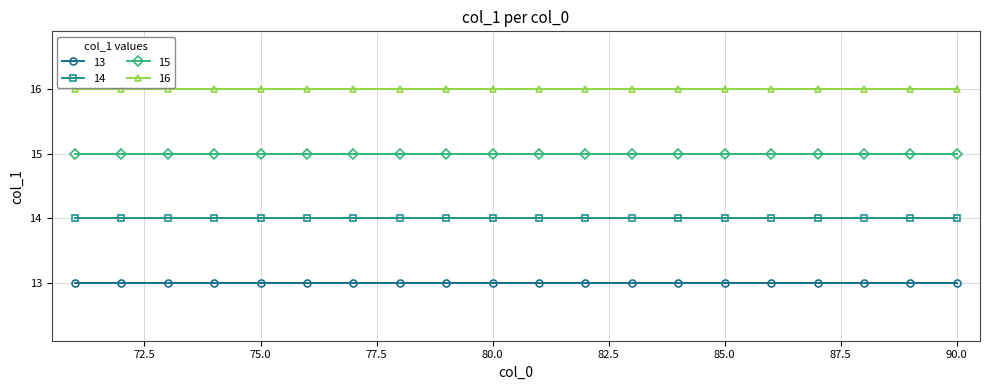

True or false: 16 and 14 cross at least once.

False